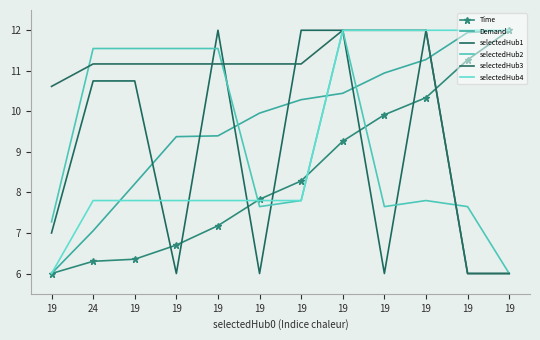

How many lines are shown in the chart?

6